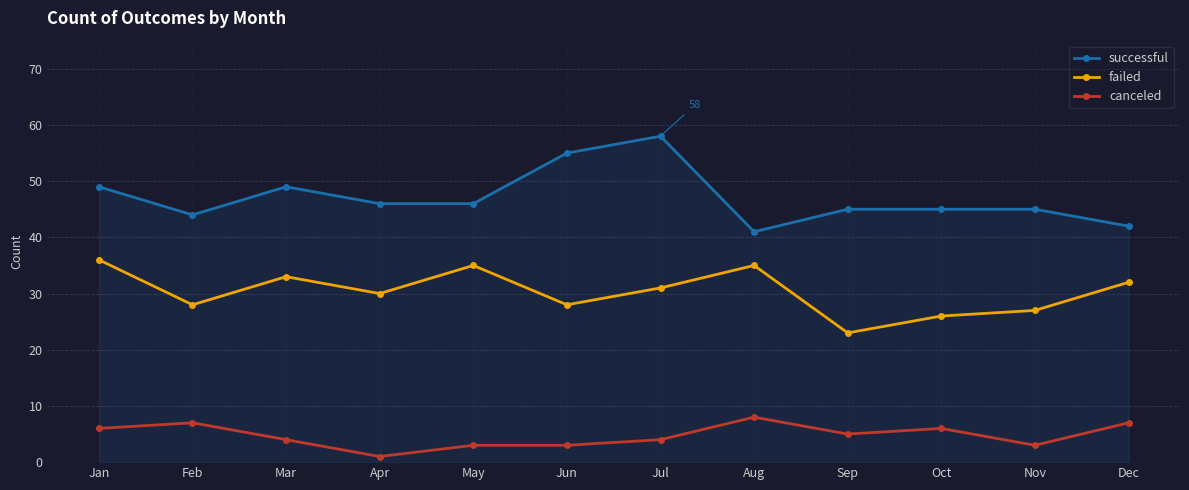

Is it true that successful equals 16 at Feb?

False